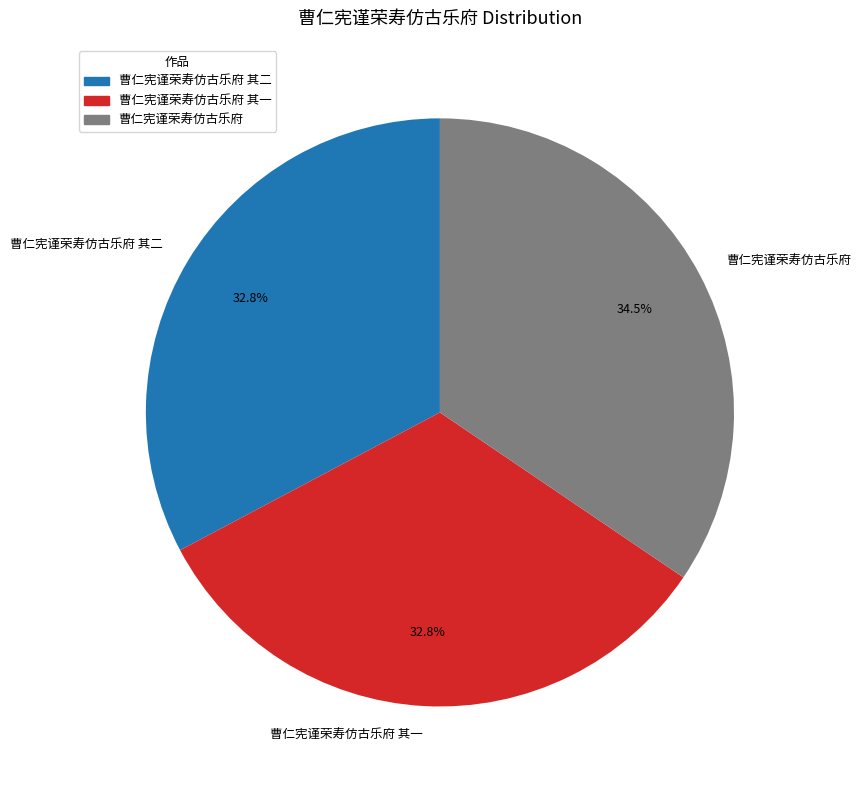

Which slice is the largest?

曹仁宪谨荣寿仿古乐府